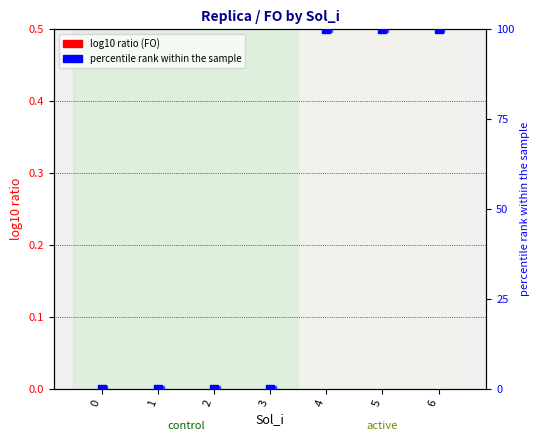

Which series has the largest total across all categories?

percentile rank (Sol_j)